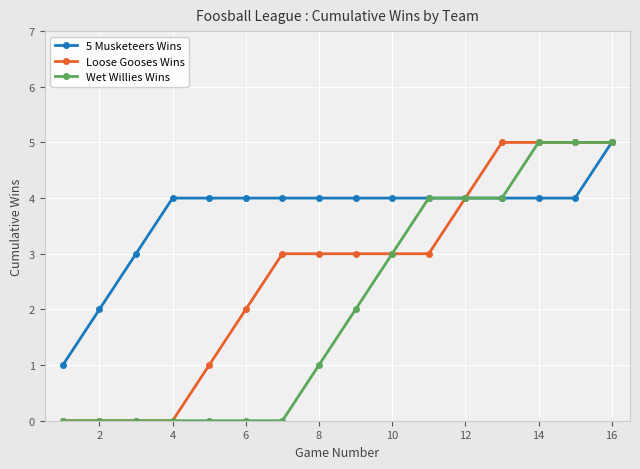

List the series in order of their overall mean, highest first.

5 Musketeers Wins, Loose Gooses Wins, Wet Willies Wins